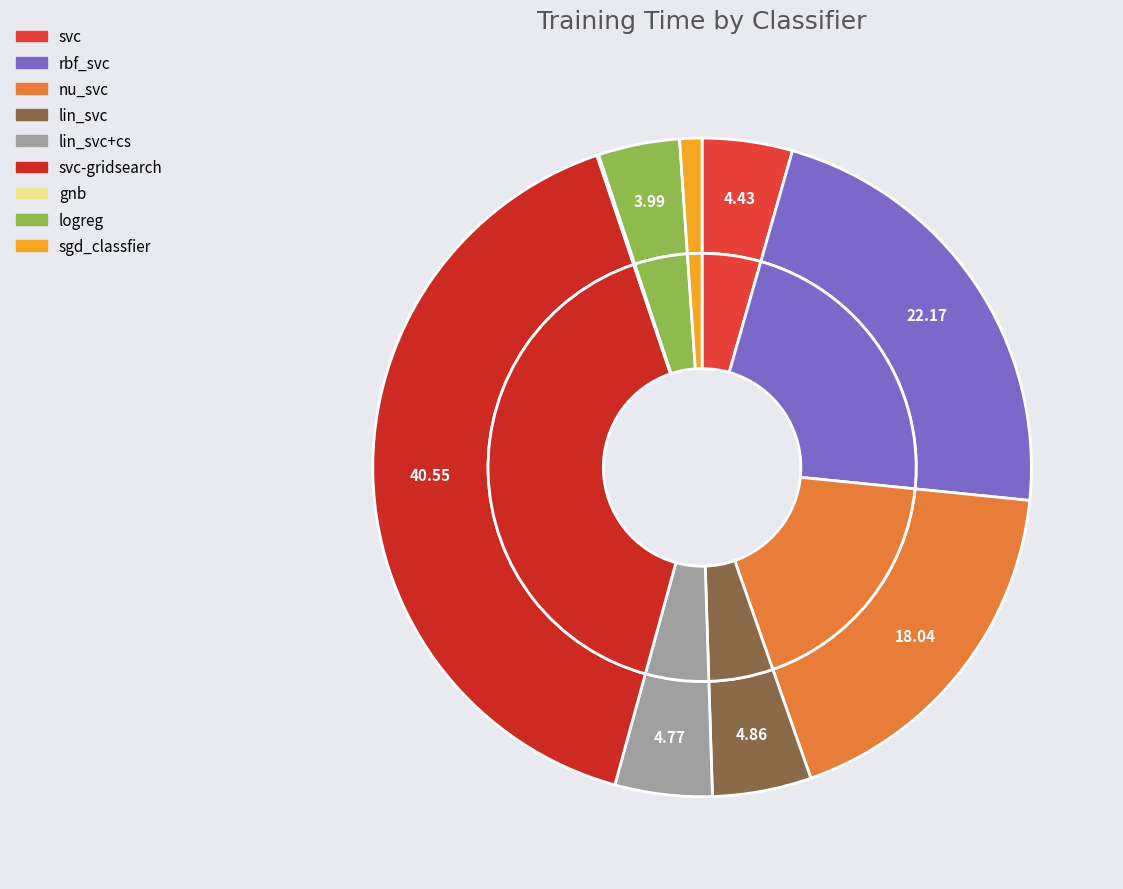

To the nearest percent, what portion does rbf_svc represent?

22%